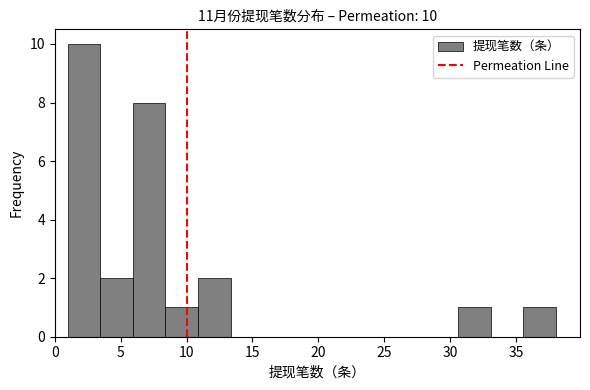

Over which range of the x-axis is the bar tallest?

1.0 to 3.5